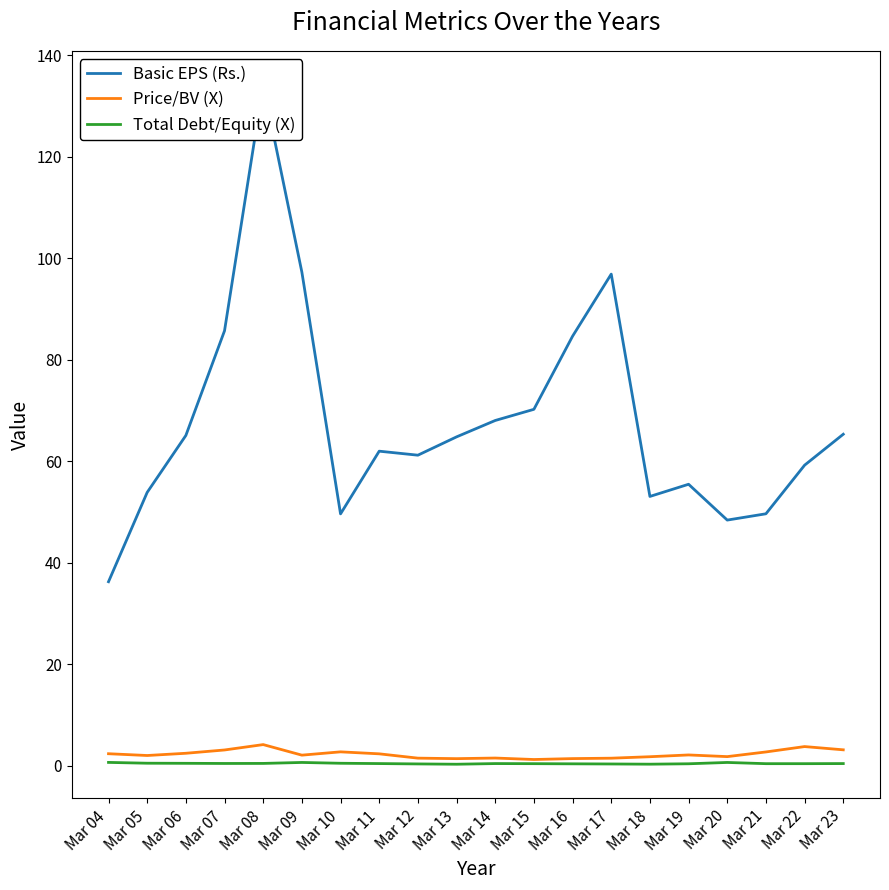

How many interior local valleys does the Total Debt/Equity (X) series have?

3